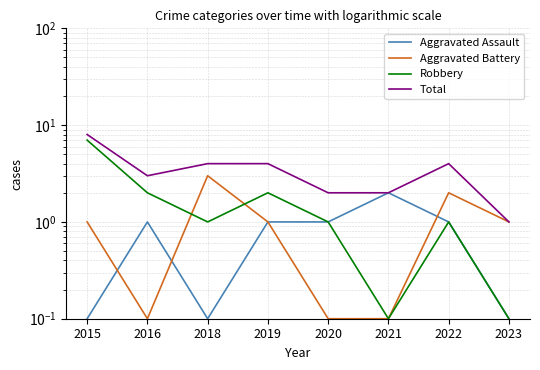

What is the sum of all Total values?

28.0